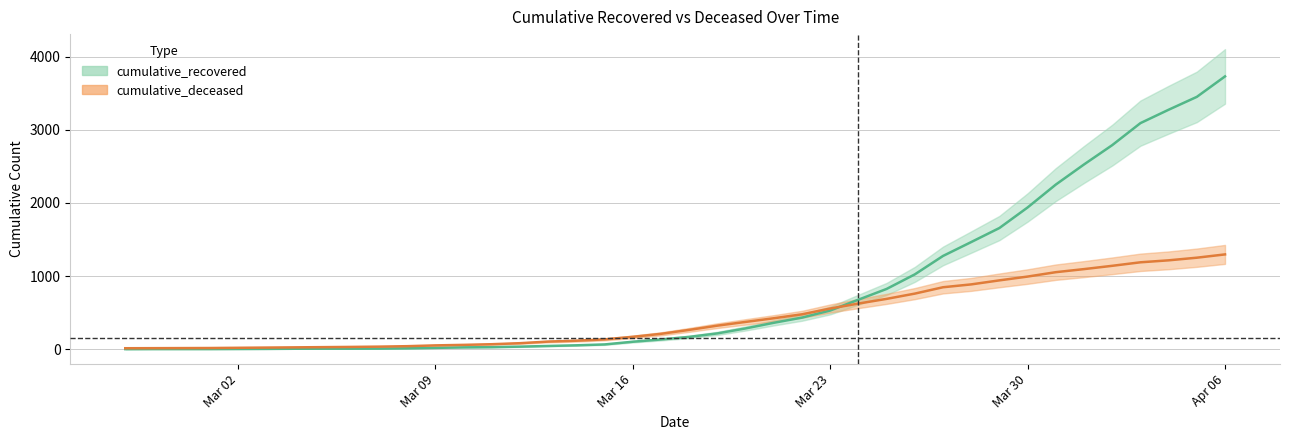

What is the approximate value of cumulative_recovered at 2020-03-13?

45